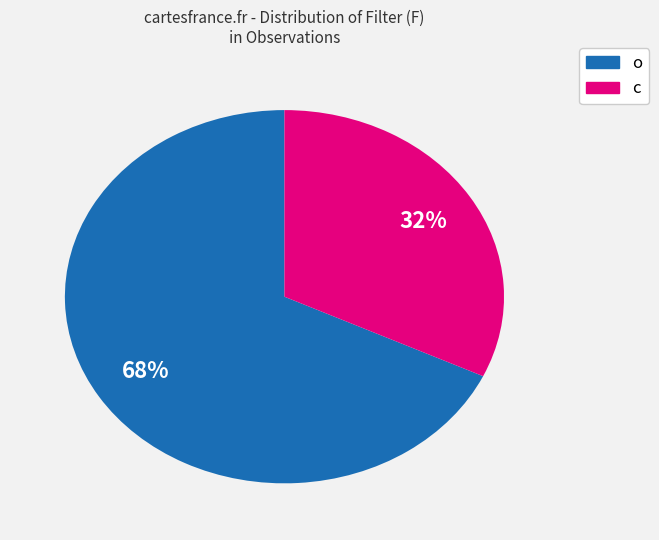

To the nearest percent, what is the average slice percentage?

50%